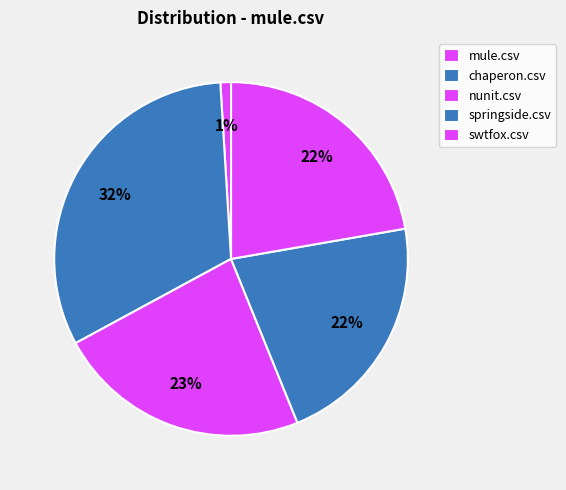

To the nearest percent, what is the difference between the chaperon.csv and springside.csv slice percentages?

10%